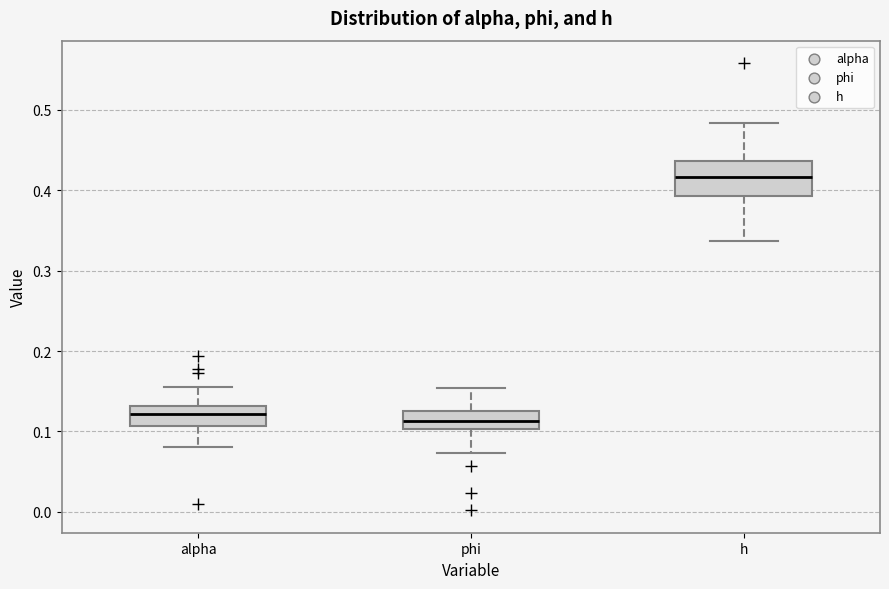

Reading left to right, transcribe this box plot: for each box, give where its median line is, the range the box spans, and where its two whiskers end, as read against the y-axis. The values are not printed on the chart, so give them approximately, as read against the axis.

alpha: median 0.12, box 0.11 to 0.13, whiskers 0.08 to 0.15
phi: median 0.11, box 0.10 to 0.13, whiskers 0.07 to 0.15
h: median 0.42, box 0.39 to 0.44, whiskers 0.34 to 0.48